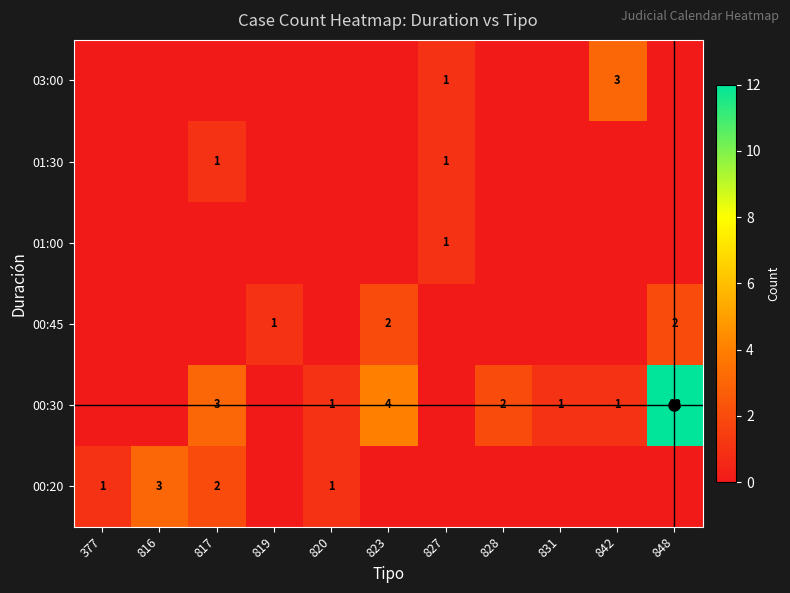

True or false: 01:30 has a value of 1 at 817.

True